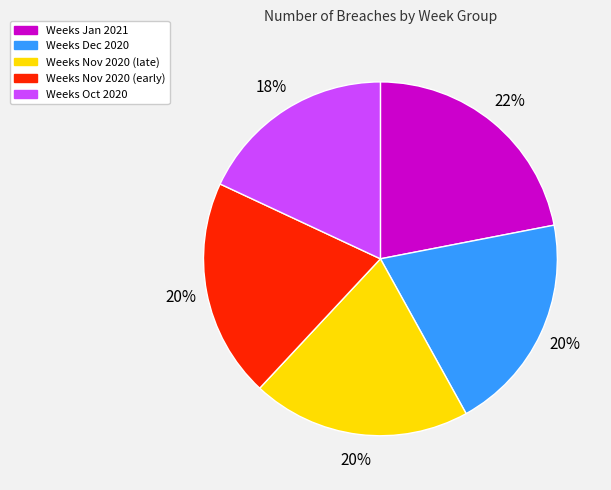

Is the sum of Weeks Oct 2020 and Weeks Jan 2021 greater than half?

No